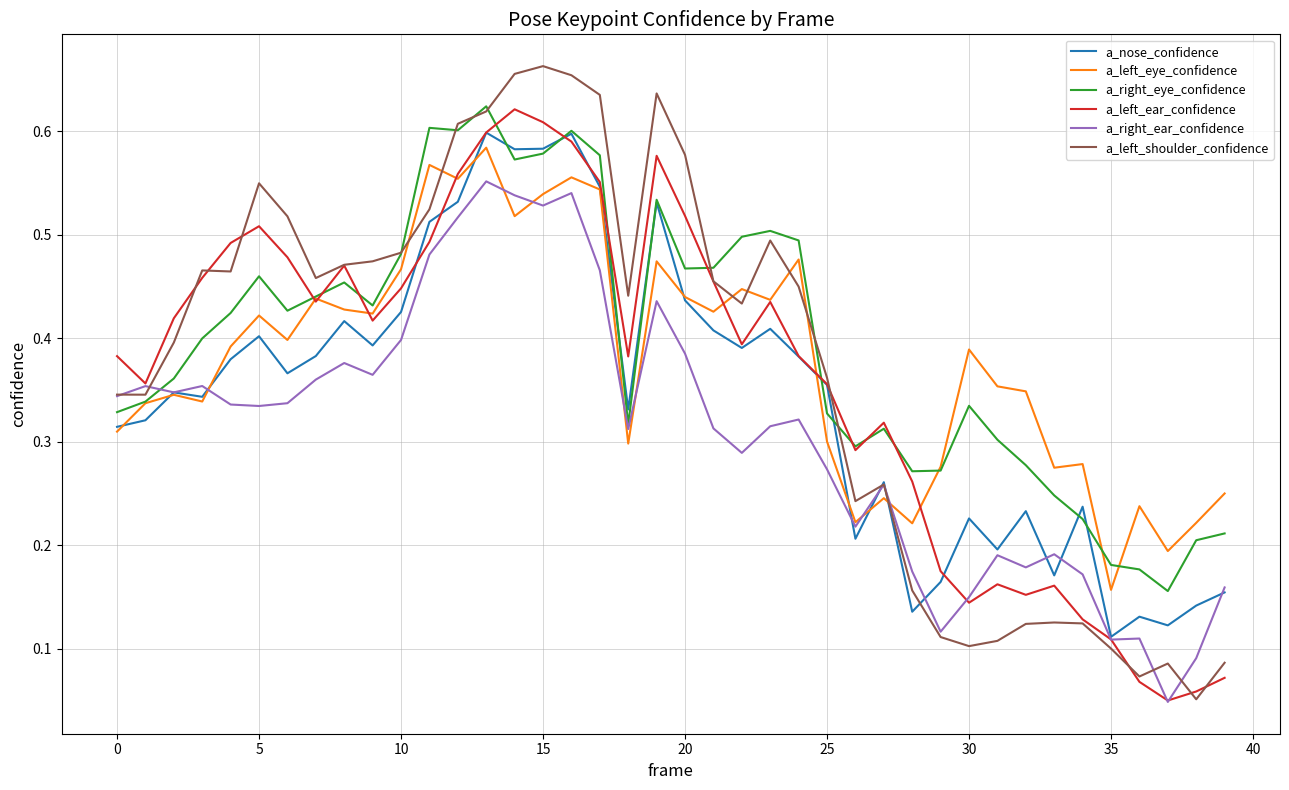

Which series has the widest spread of values?

a_left_shoulder_confidence